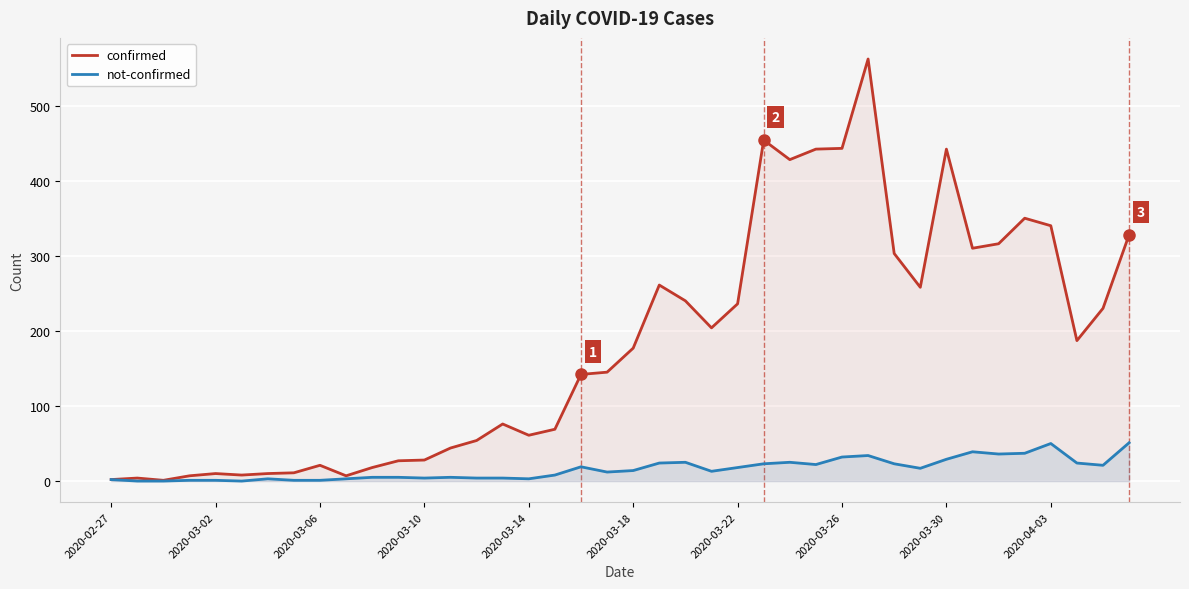

Which series has the largest total across all categories?

confirmed